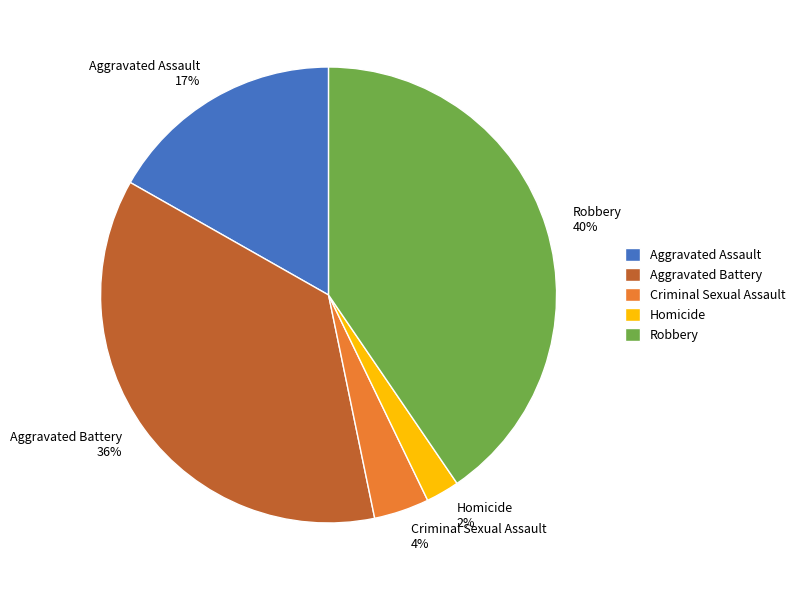

What percentage is the Robbery slice, to the nearest percent?

40%